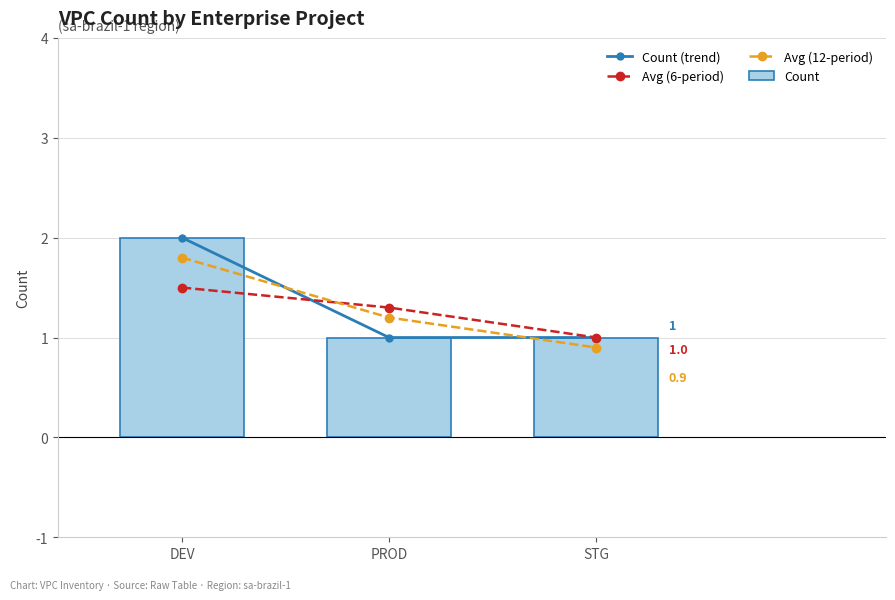

What is the sum of the Avg (6-period) values at DEV and STG?

2.5